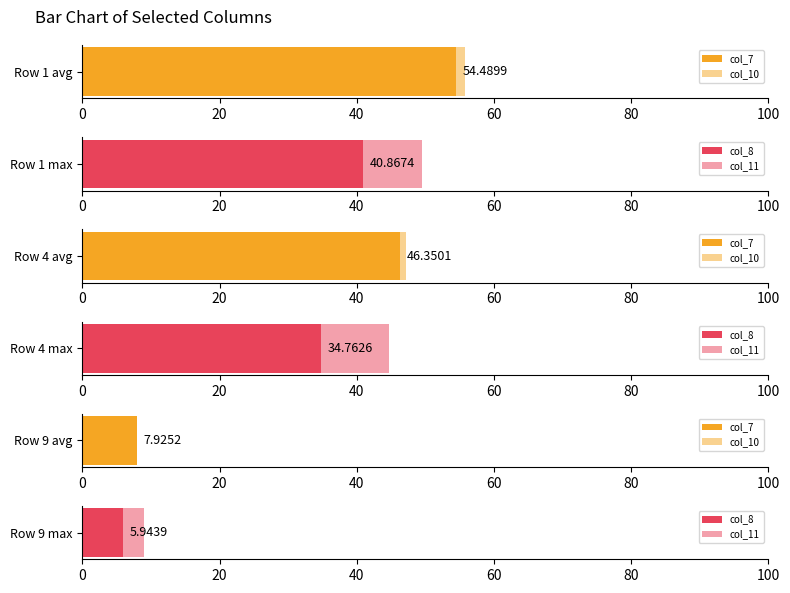

What is the minimum value for col_10?

0.8